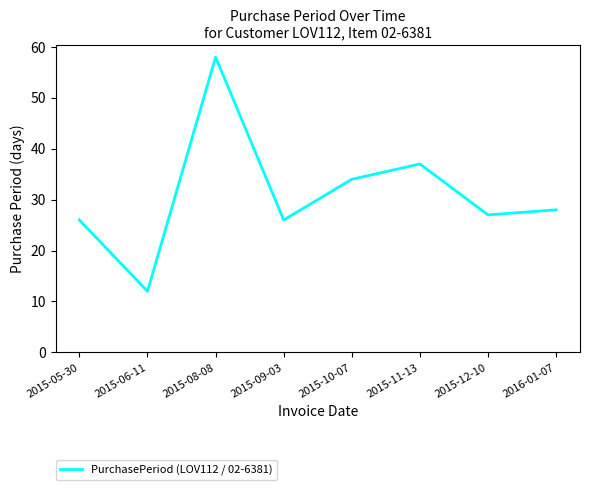

What is the greatest value displayed?

58